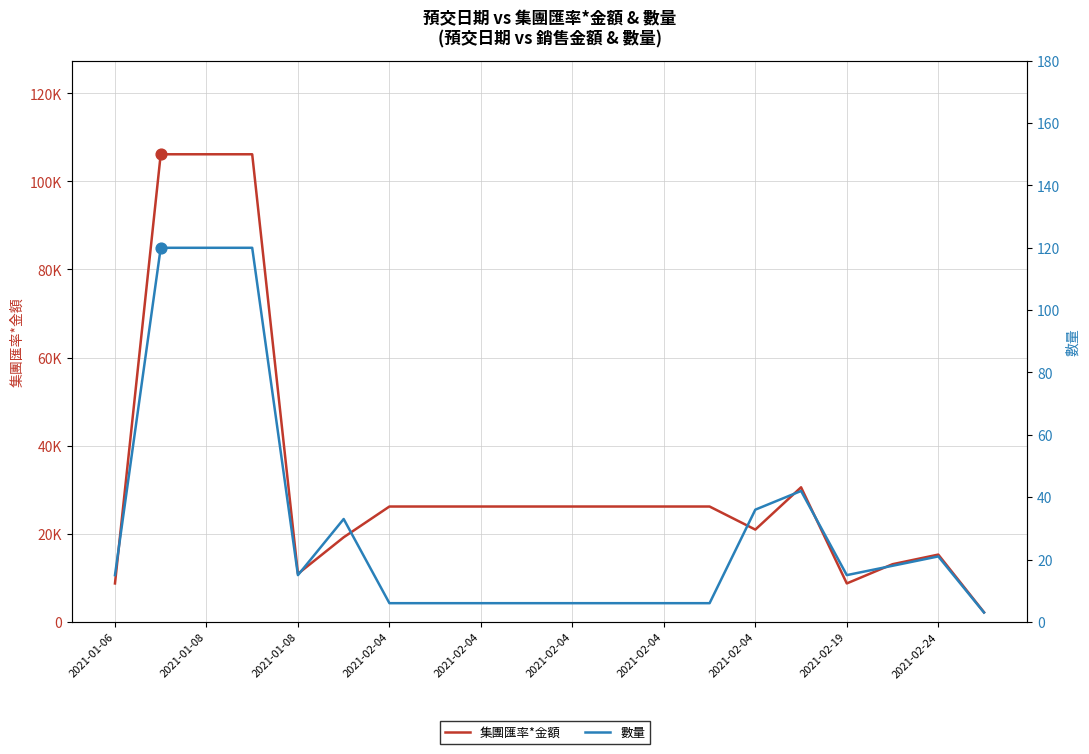

Which series has the widest spread of Y values?

集團匯率*金額